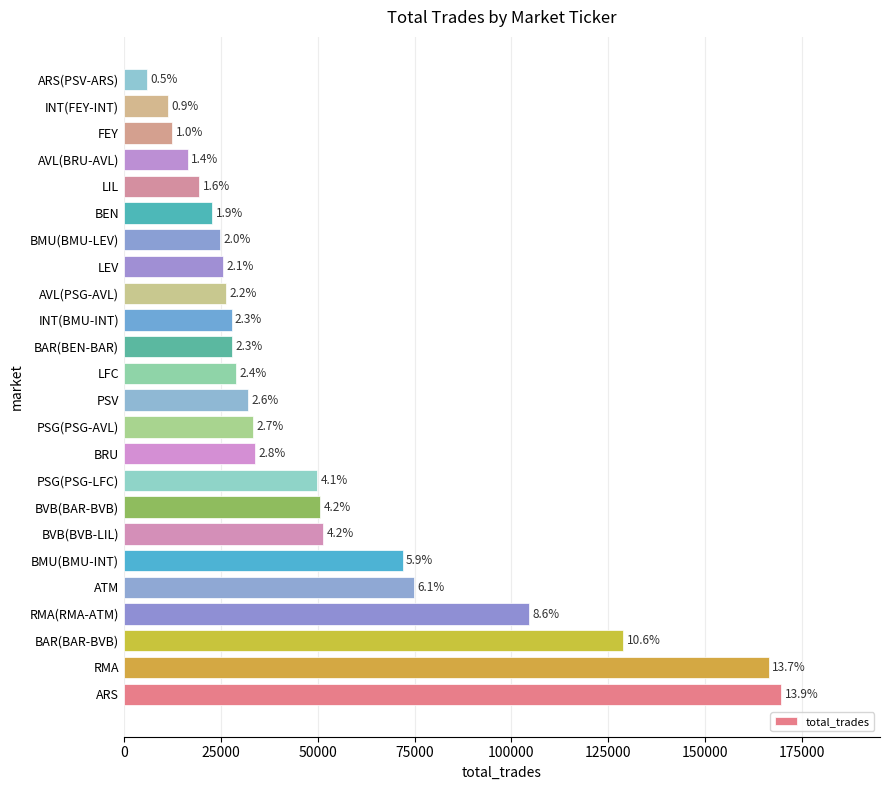

How many bars are there in total?

24